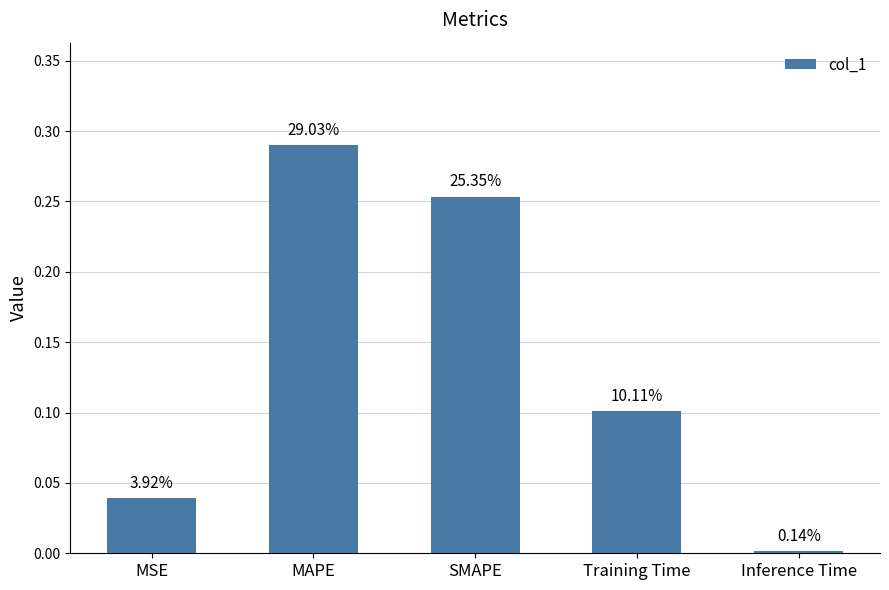

List the labels in order of value, largest first.

MAPE, SMAPE, Training Time, MSE, Inference Time